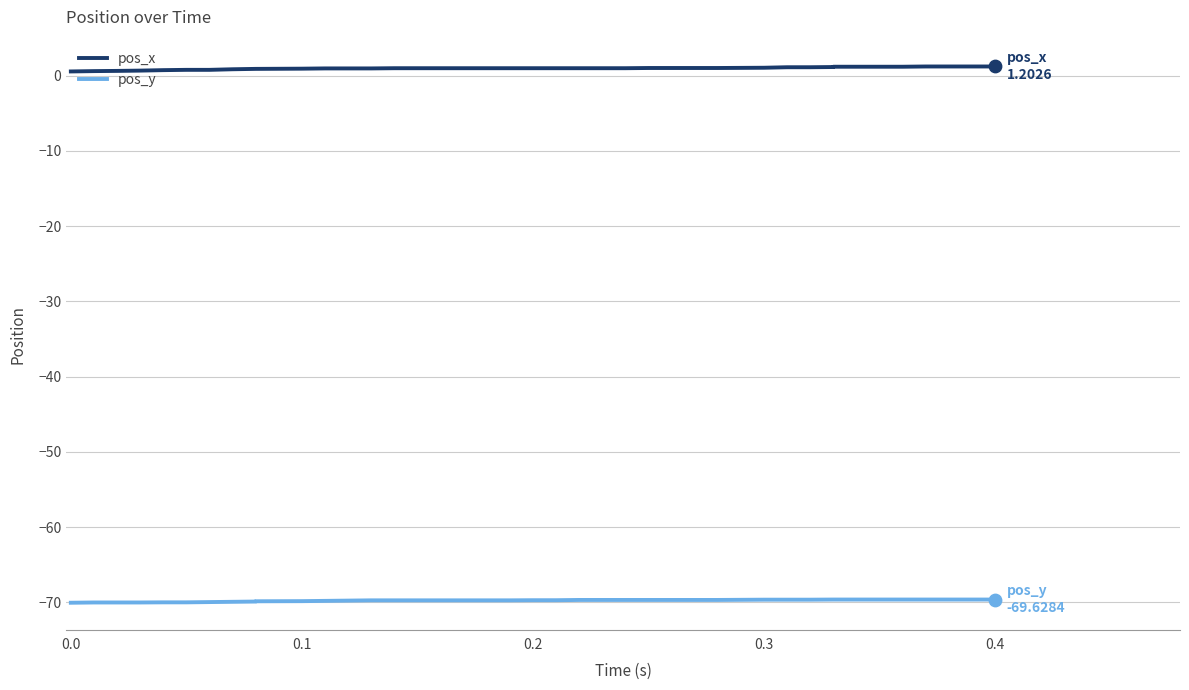

Which series has the widest spread of Y values?

pos_x